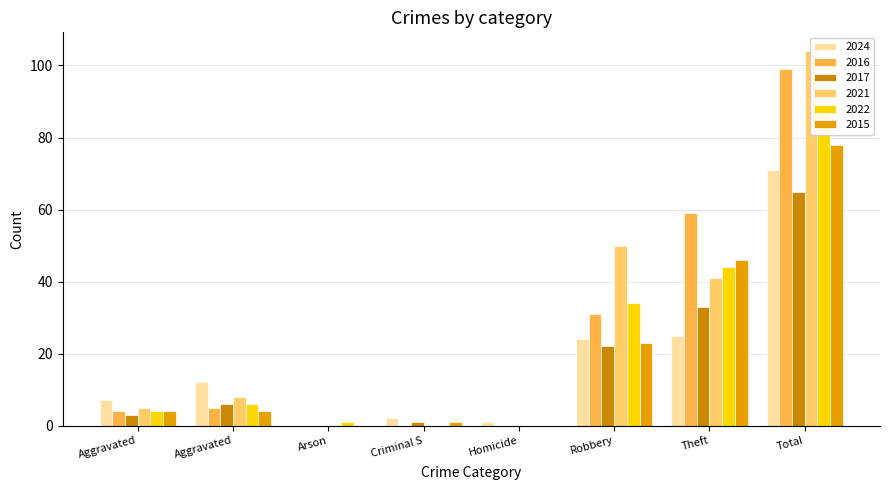

What is the value of the 2016 bar at the 2nd from the left?

5